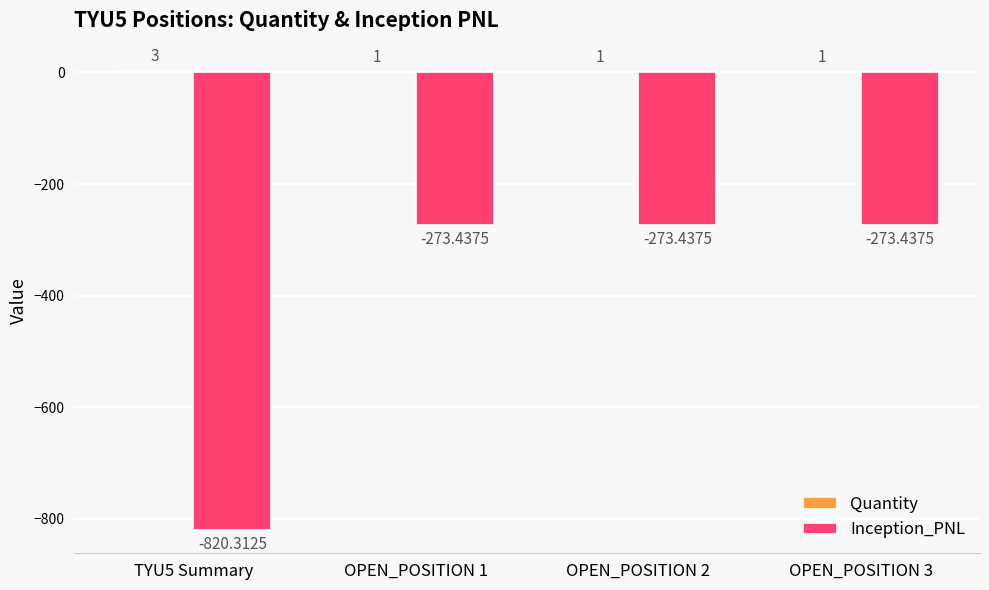

Which series changed the most between OPEN_POSITION 1 and OPEN_POSITION 3?

Quantity